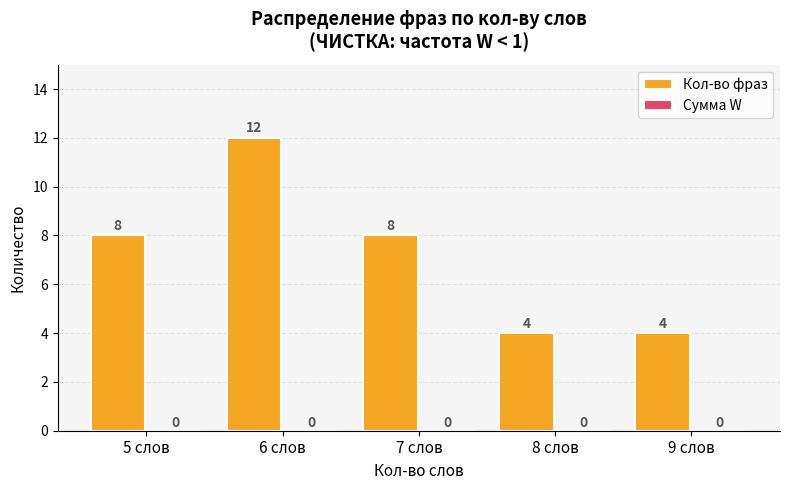

Between 9 слов and 7 слов, which is larger?

7 слов